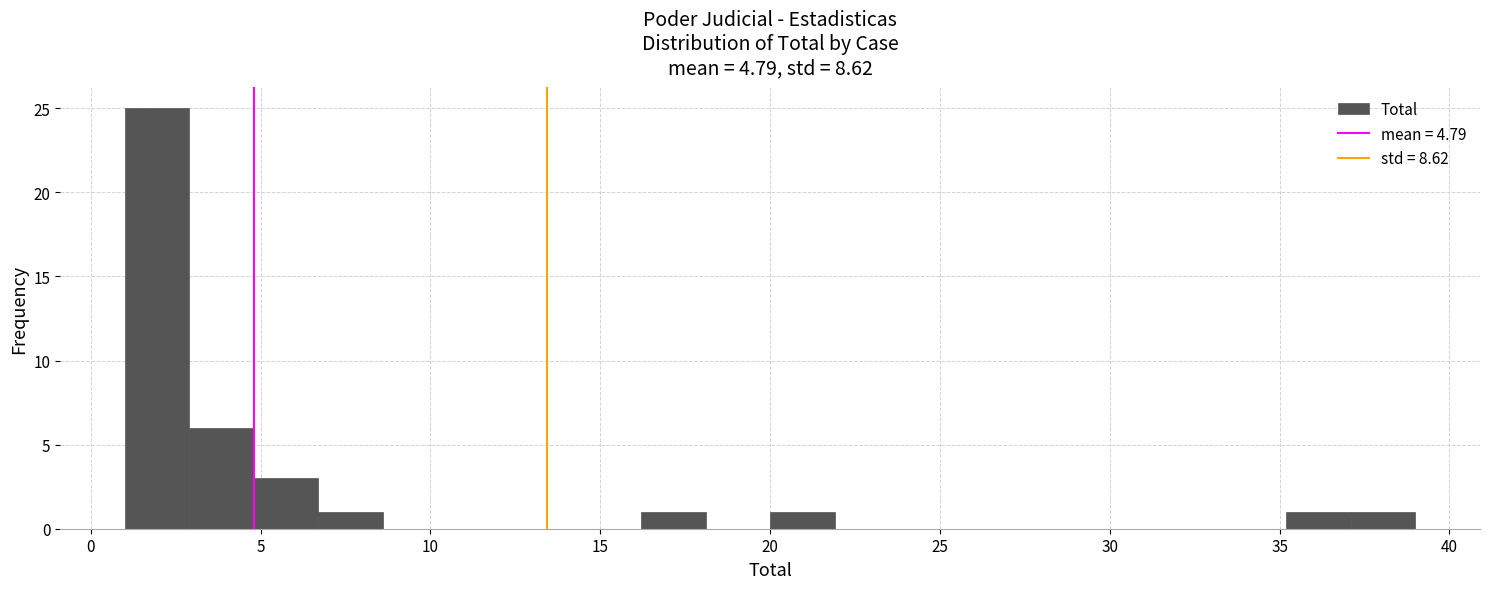

Around what value on the x-axis is the tallest bar? Give the approximate position of its centre, as read against the axis.

2.0